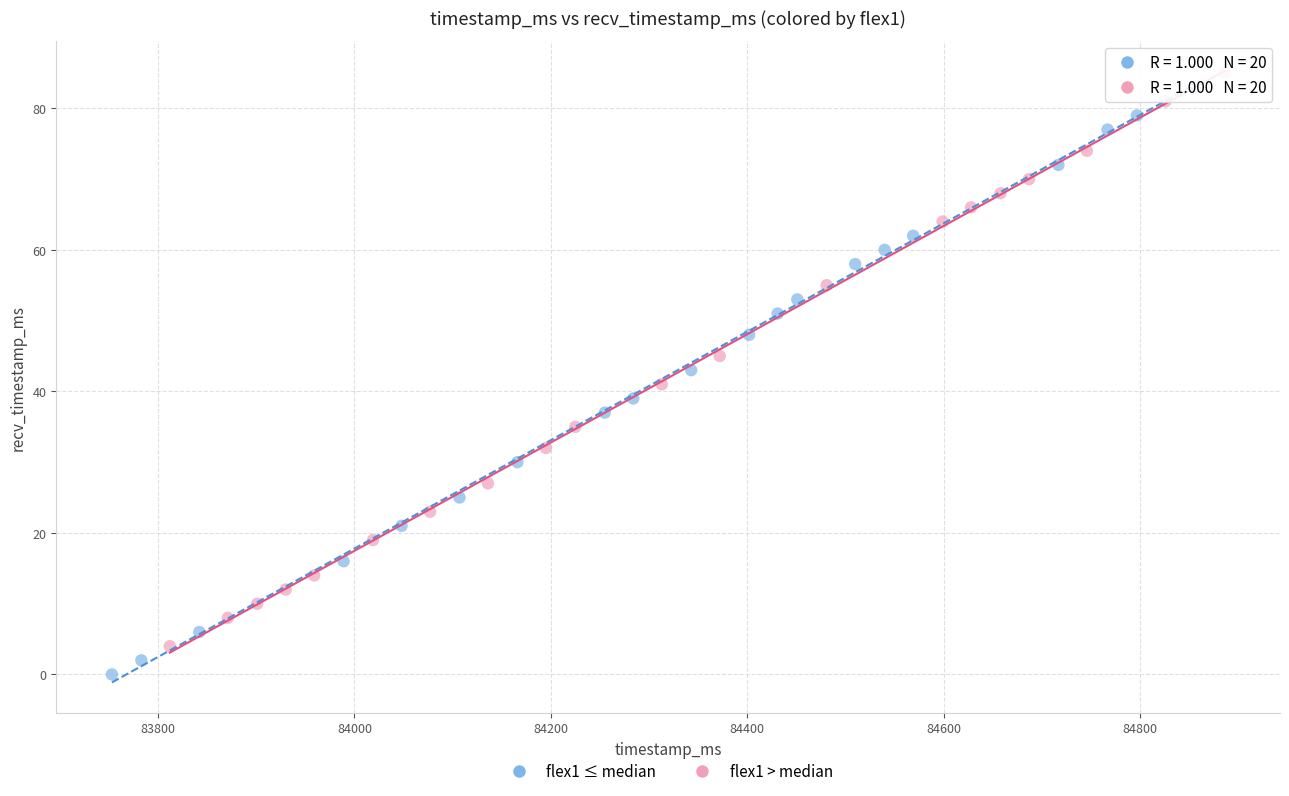

Which series has the widest spread of Y values?

flex1 ≤ median